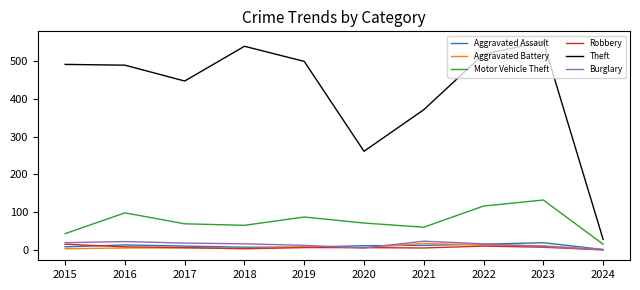

What is the average value of the Robbery series?

7